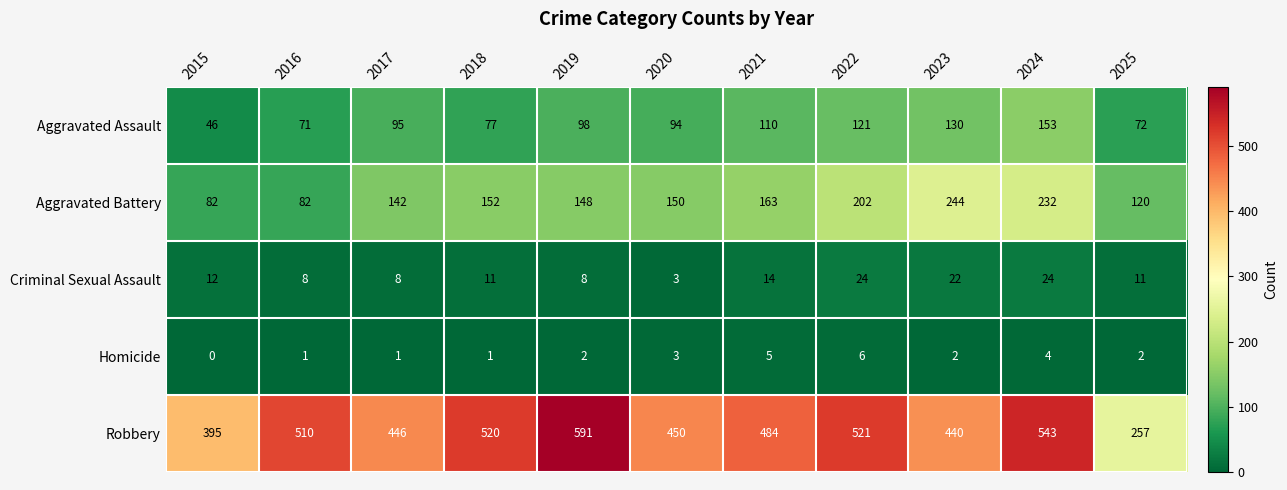

At how many categories does at least one series exceed 308?

10